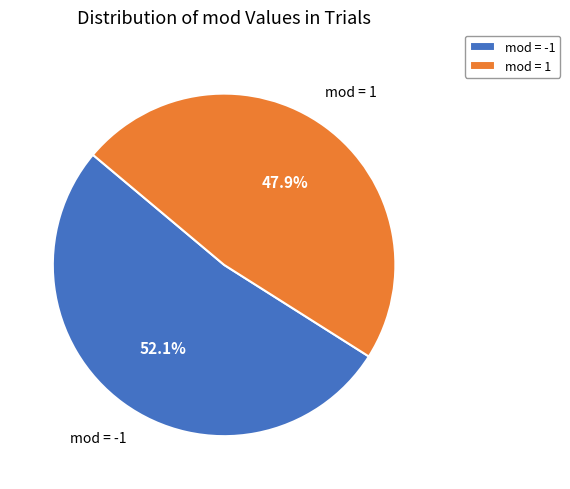

How many segments does this pie chart have?

2